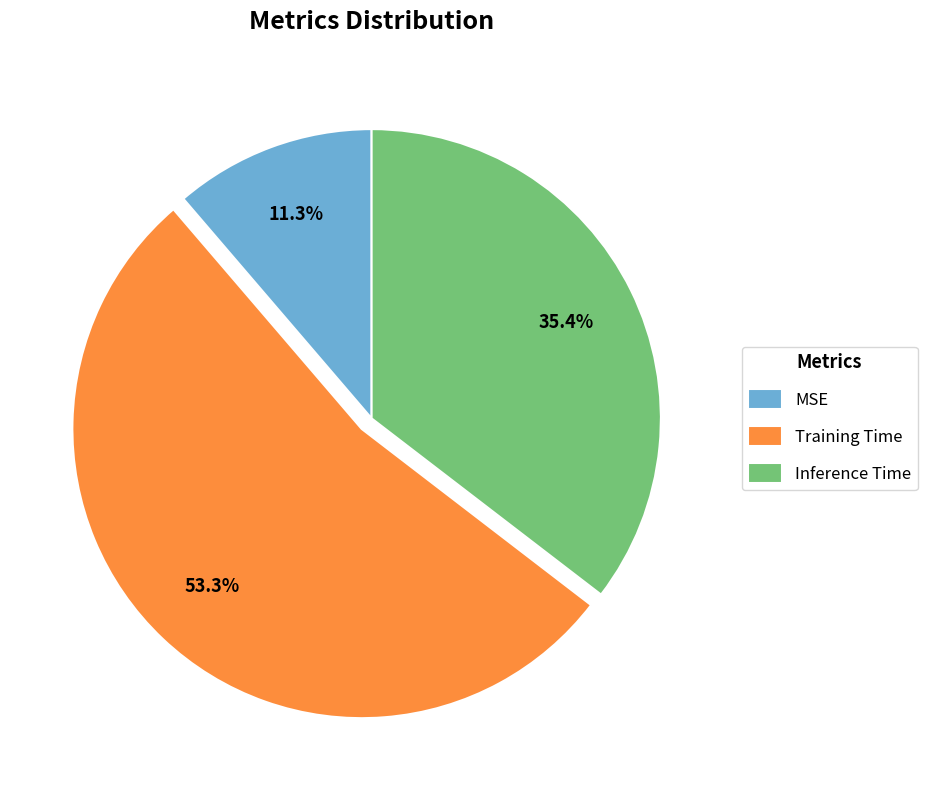

To the nearest percent, what percentage of the pie is MSE?

11%